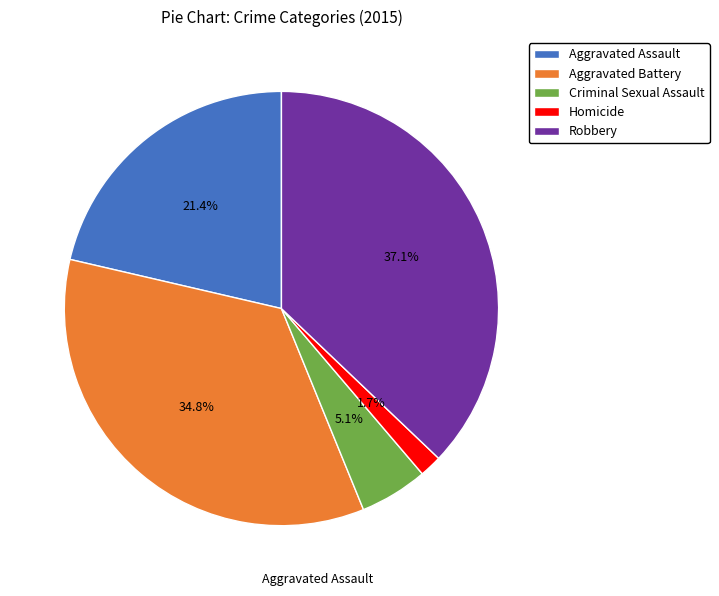

Which has a higher value, Aggravated Assault or Aggravated Battery?

Aggravated Battery